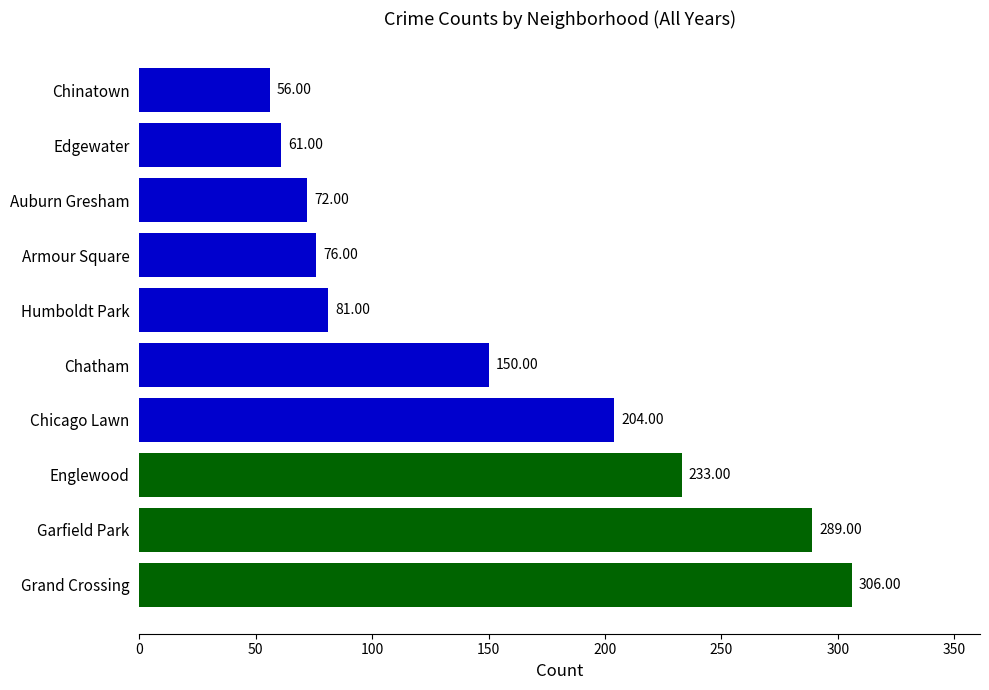

Which category has the highest value across all series?

Grand Crossing